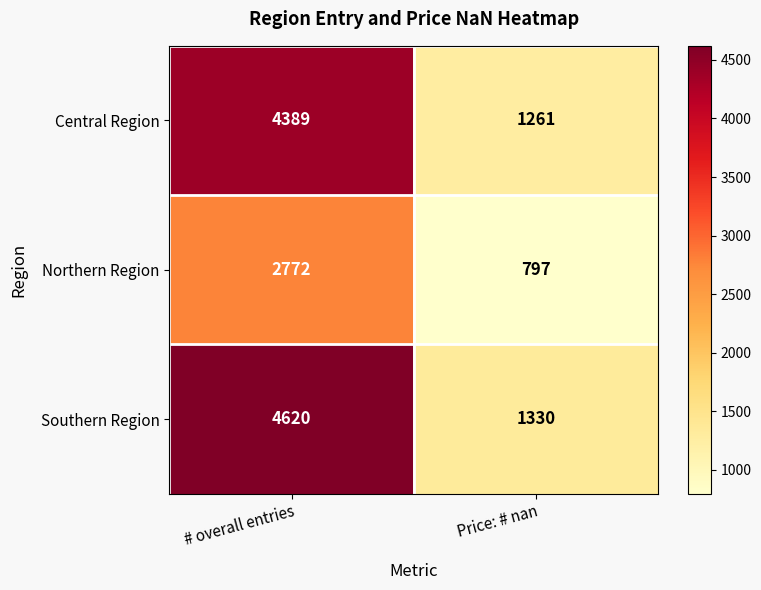

At how many categories does at least one series exceed 3259?

1